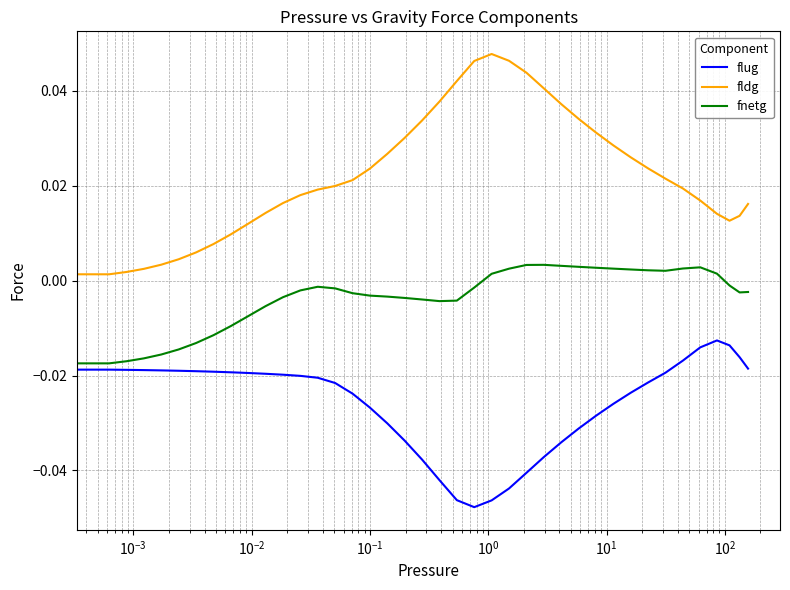

List the series in order of their overall mean, highest first.

fldg, fnetg, flug